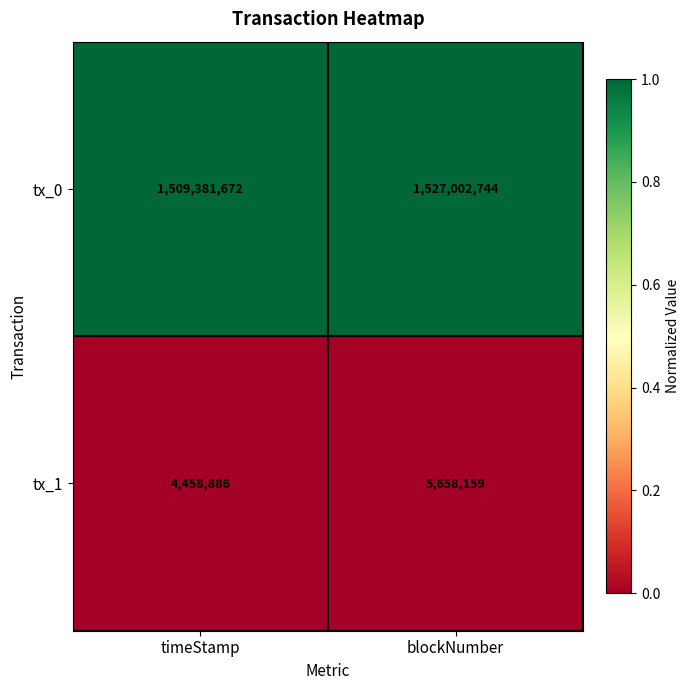

What is the difference between the highest and lowest values at timeStamp?

1504922786